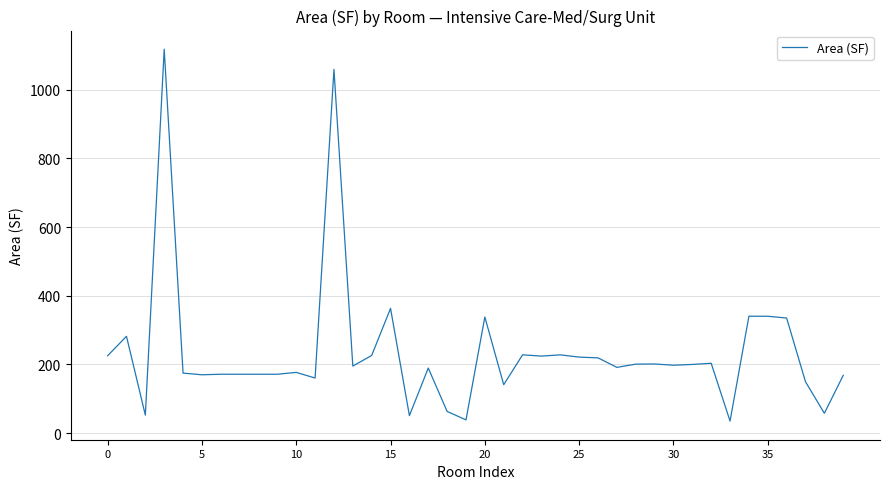

What is the smallest value displayed?

34.9